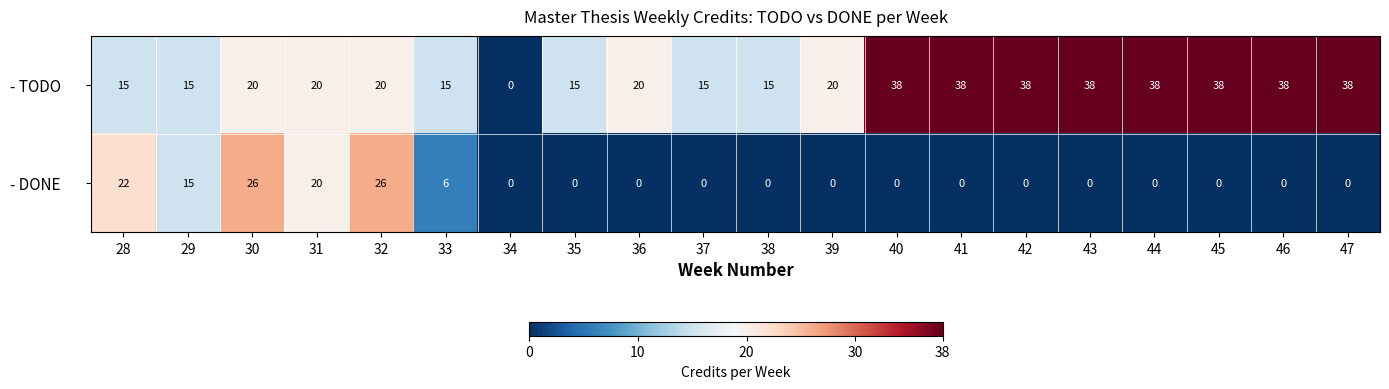

What is the difference between the highest and lowest values at 41?

38